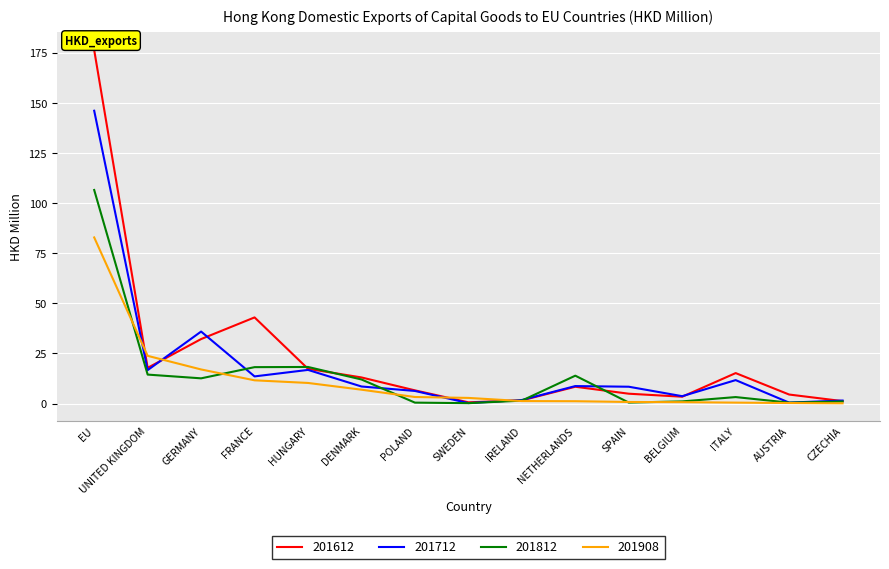

True or false: 201812 and 201908 intersect in this chart.

True